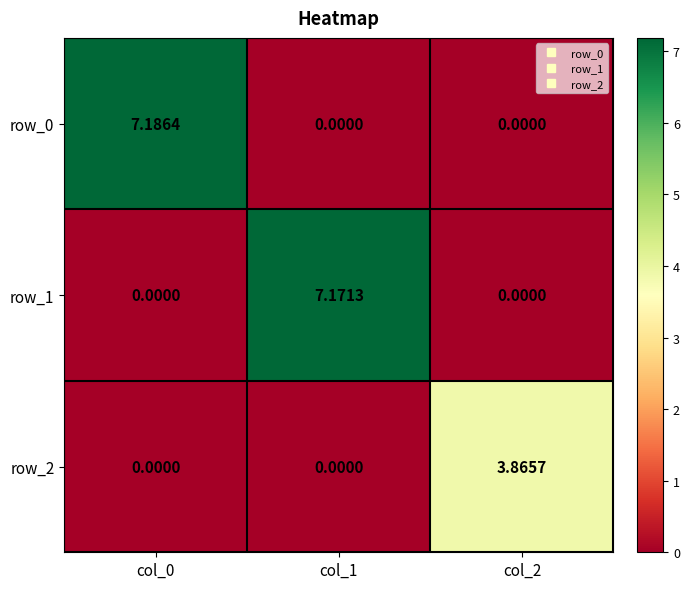

Is the value of row_0 at col_0 greater than the value of row_2 at col_0?

Yes